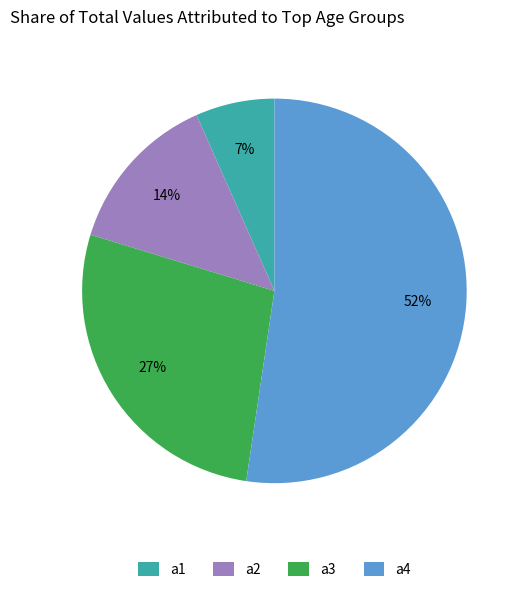

Which category has the biggest portion of the pie?

a4